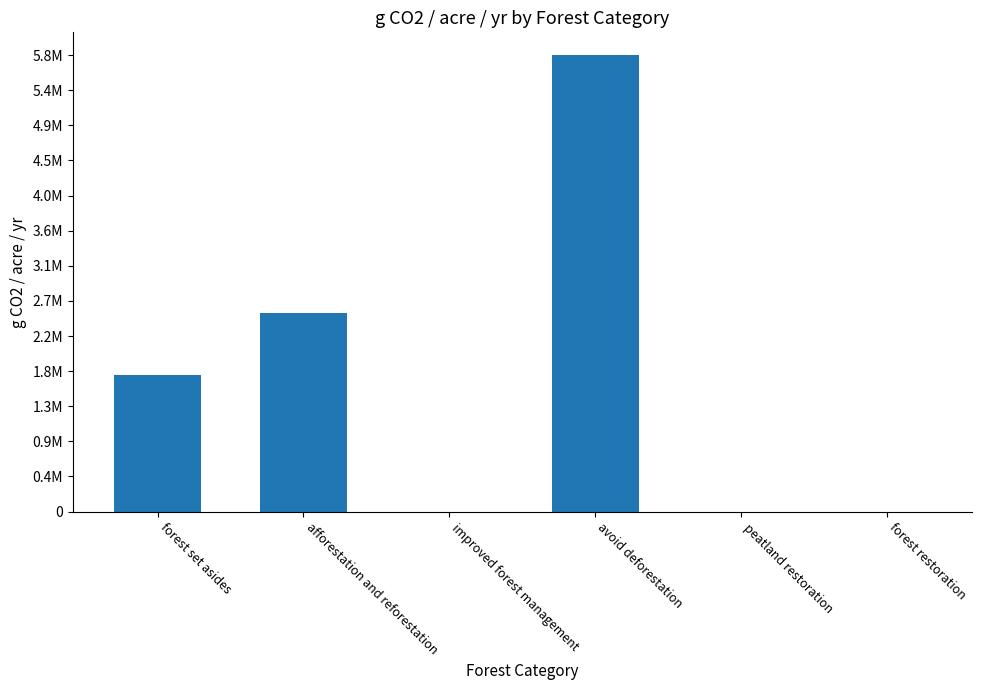

Rank the categories by value from lowest to highest.

improved forest management, peatland restoration, forest restoration, forest set asides, afforestation and reforestation, avoid deforestation